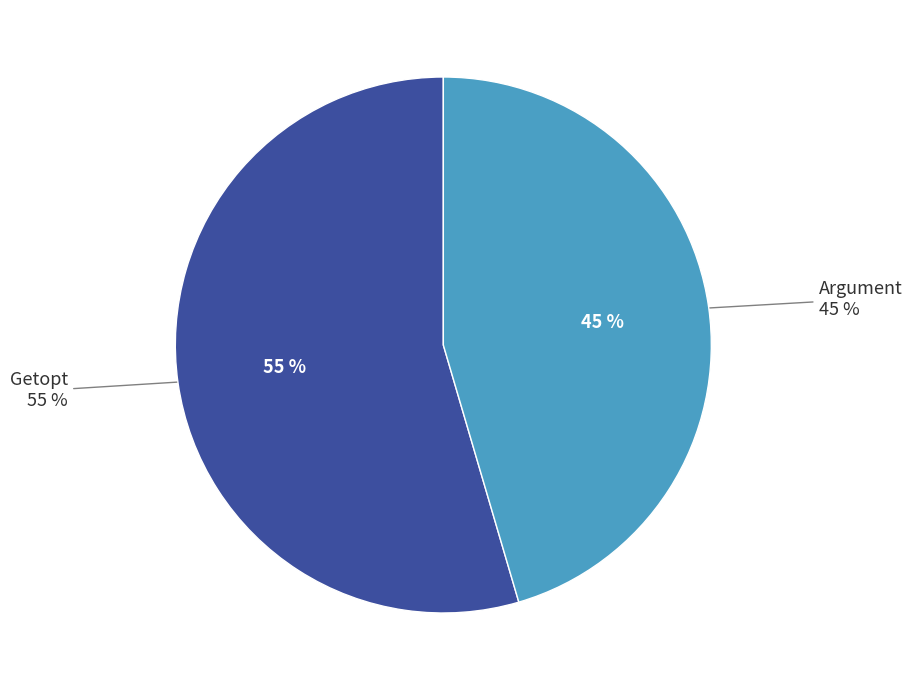

Do Getopt and Argument together represent more than half of the pie?

Yes